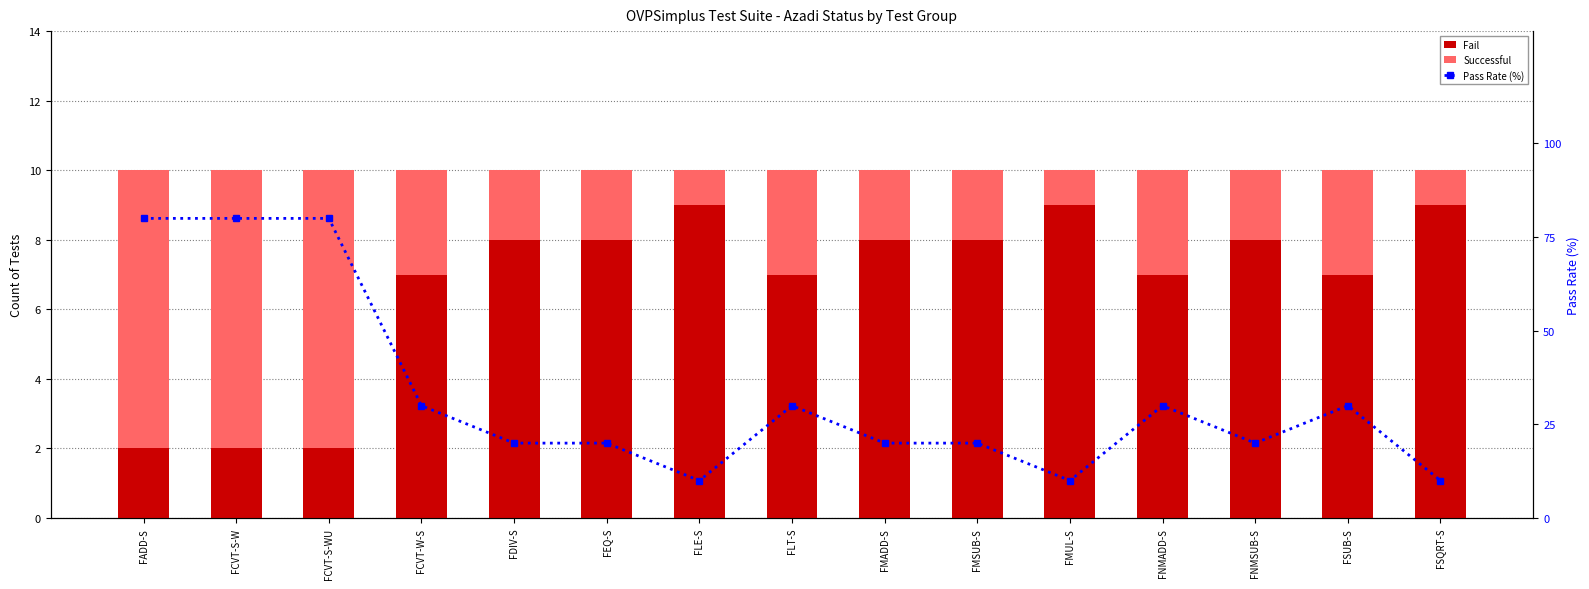

What is the difference between the second highest and second lowest values in the Successful series?

7